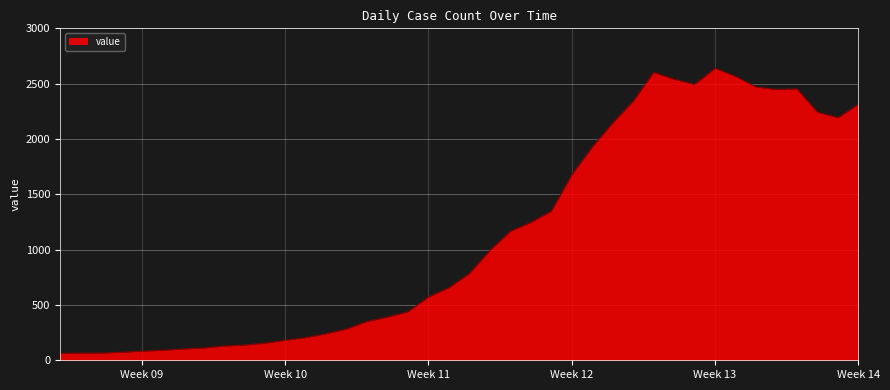

What is the average value?

1124